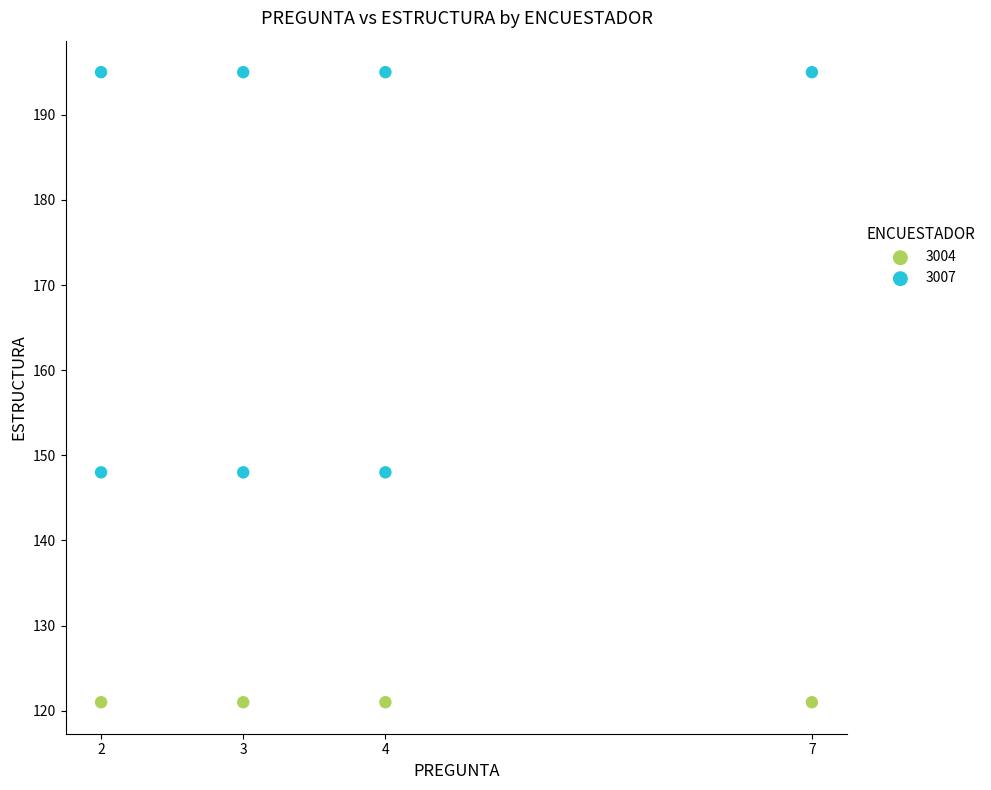

Which series reaches the maximum Y coordinate?

3007